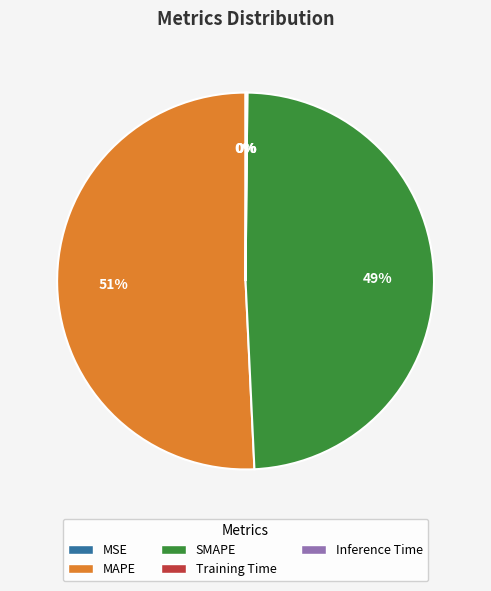

What is the ratio of the value at MAPE to the value at SMAPE?

1.0